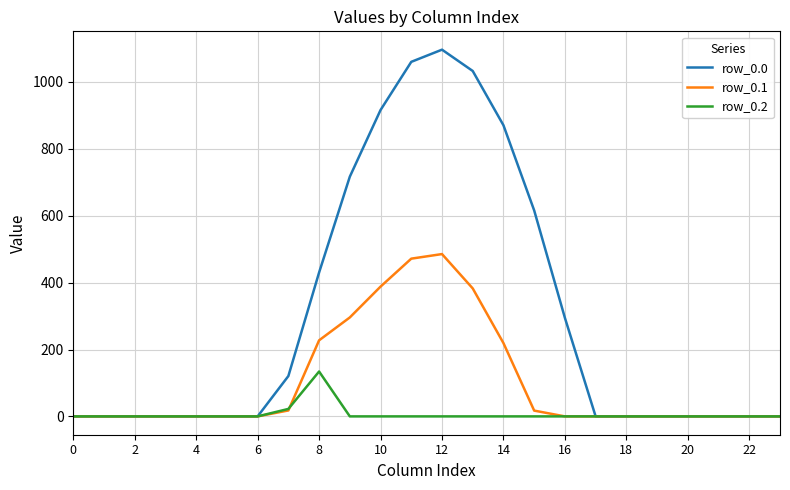

What is the highest value of the row_0.2 series?

134.2